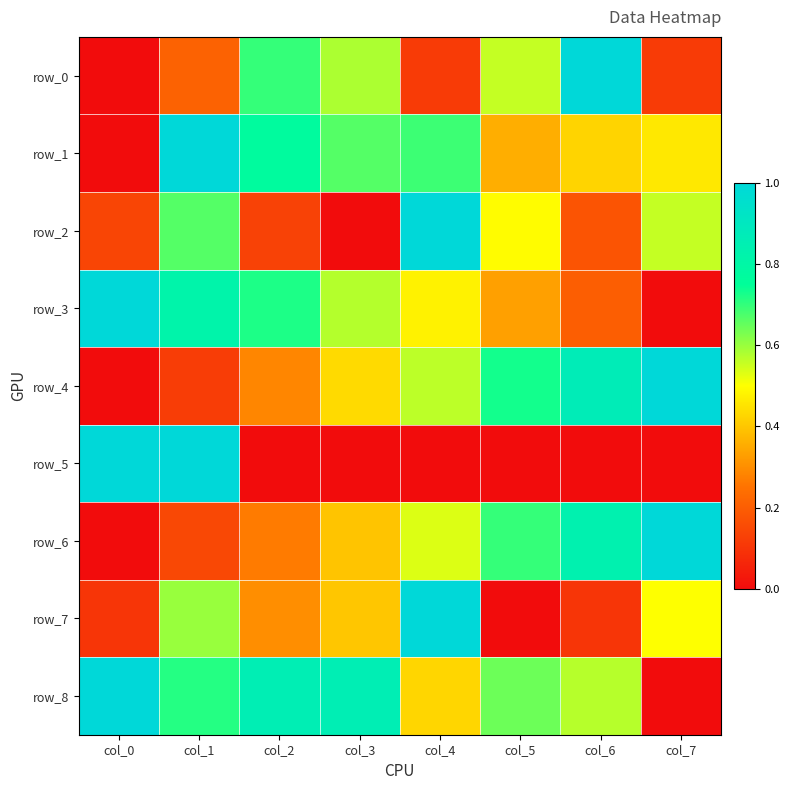

The row_6 series shows 1.7 at col_7. True or false?

False